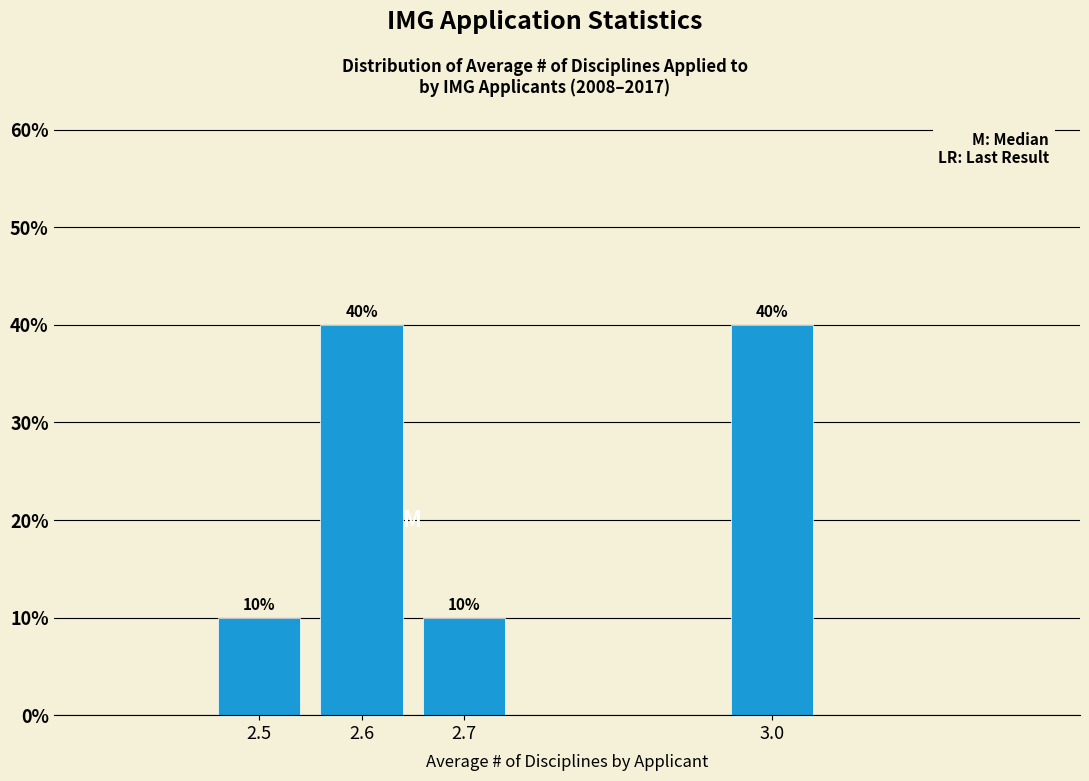

Reading left to right, transcribe all the data shown in this chart.

2.5=10	2.6=40	2.7=10	3.0=40